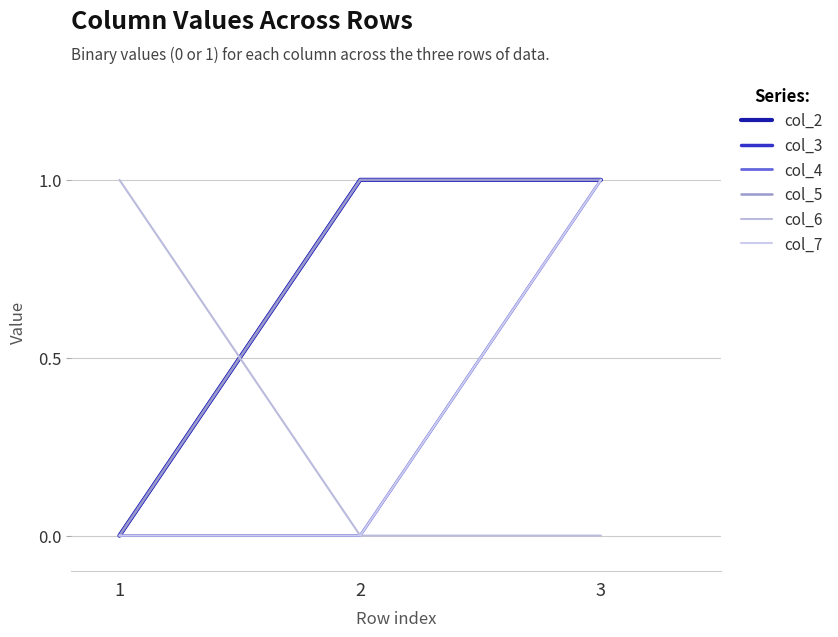

Rank the series by their maximum value, from highest to lowest.

col_2, col_3, col_4, col_5, col_6, col_7